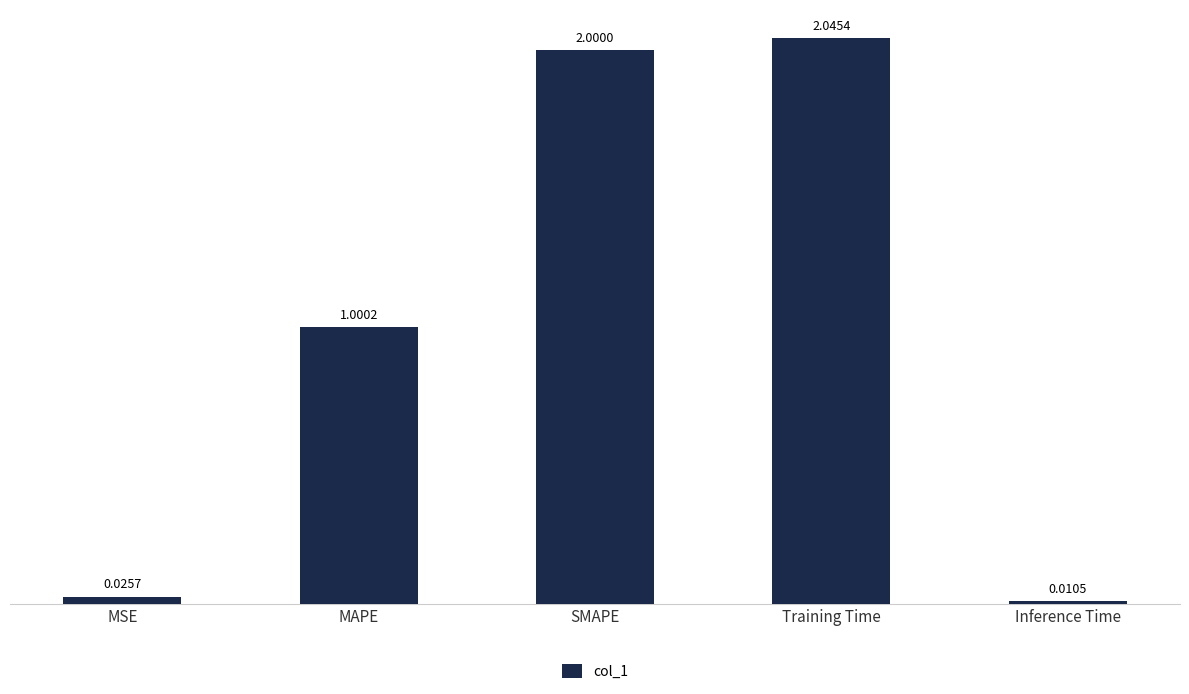

What position from the right is MAPE?

4